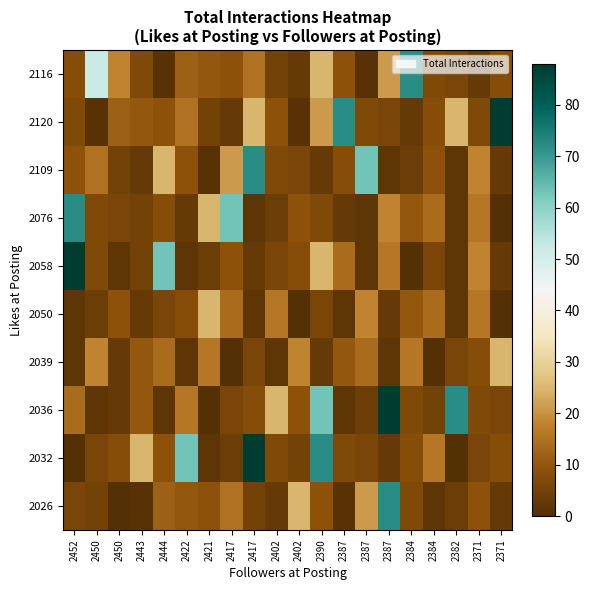

What is the total value across all series at 2402?

84